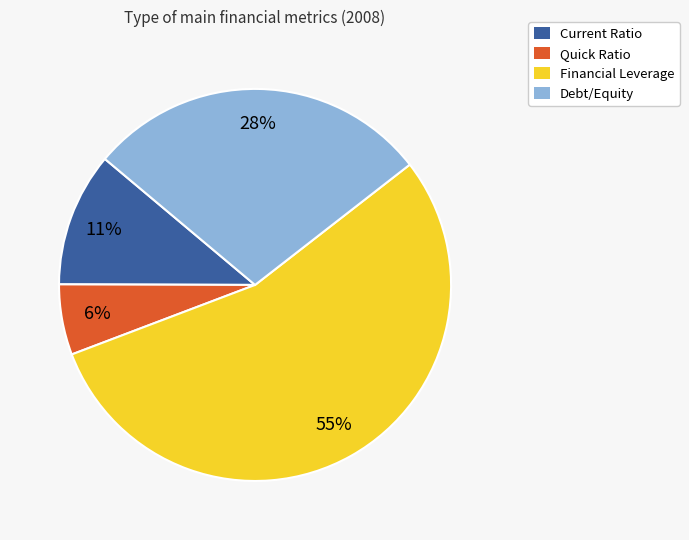

Which slice is the smallest?

Quick Ratio